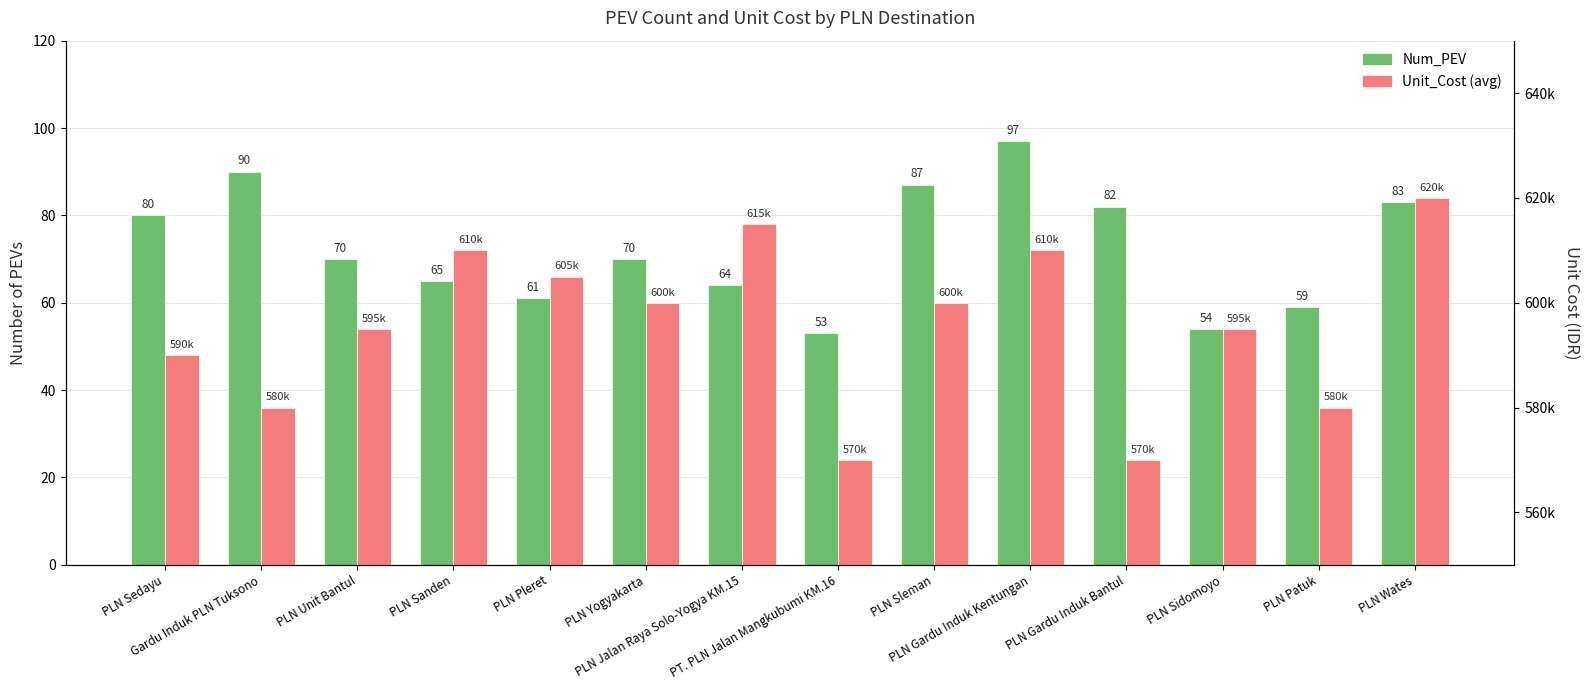

What is the value of the Unit_Cost bar at the 11th from the left?

570000